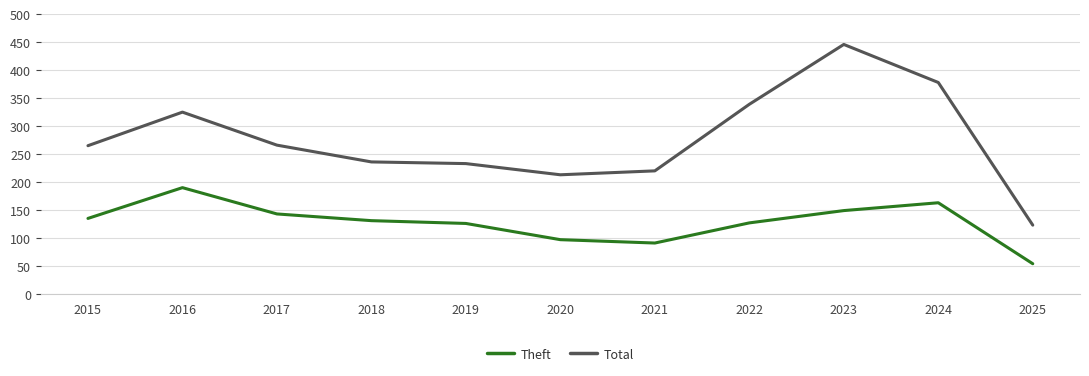

What is the difference between the Total values at 2018 and 2015?

29